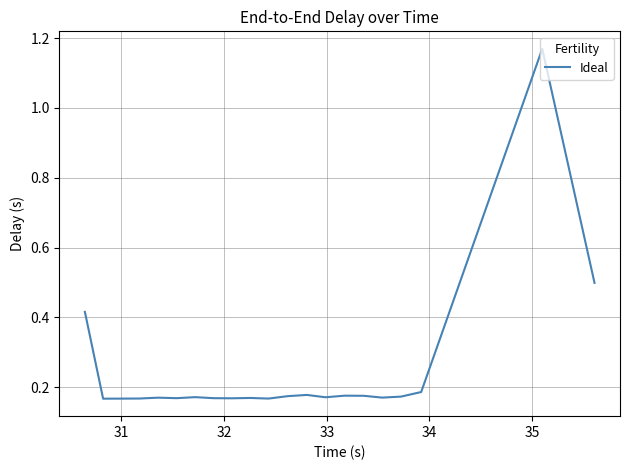

Reading left to right, transcribe all the data shown in this chart.

0.4	0.2	0.2	0.2	0.2	0.2	0.2	0.2	0.2	0.2	0.2	0.2	0.2	0.2	0.2	0.2	0.2	0.2	0.2	1.2	0.5